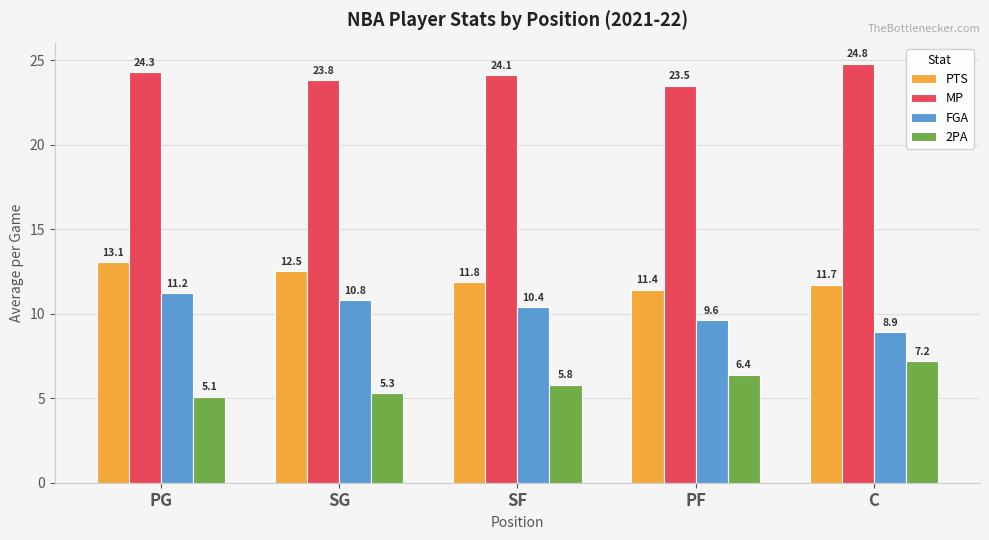

How many bars are there in total?

20